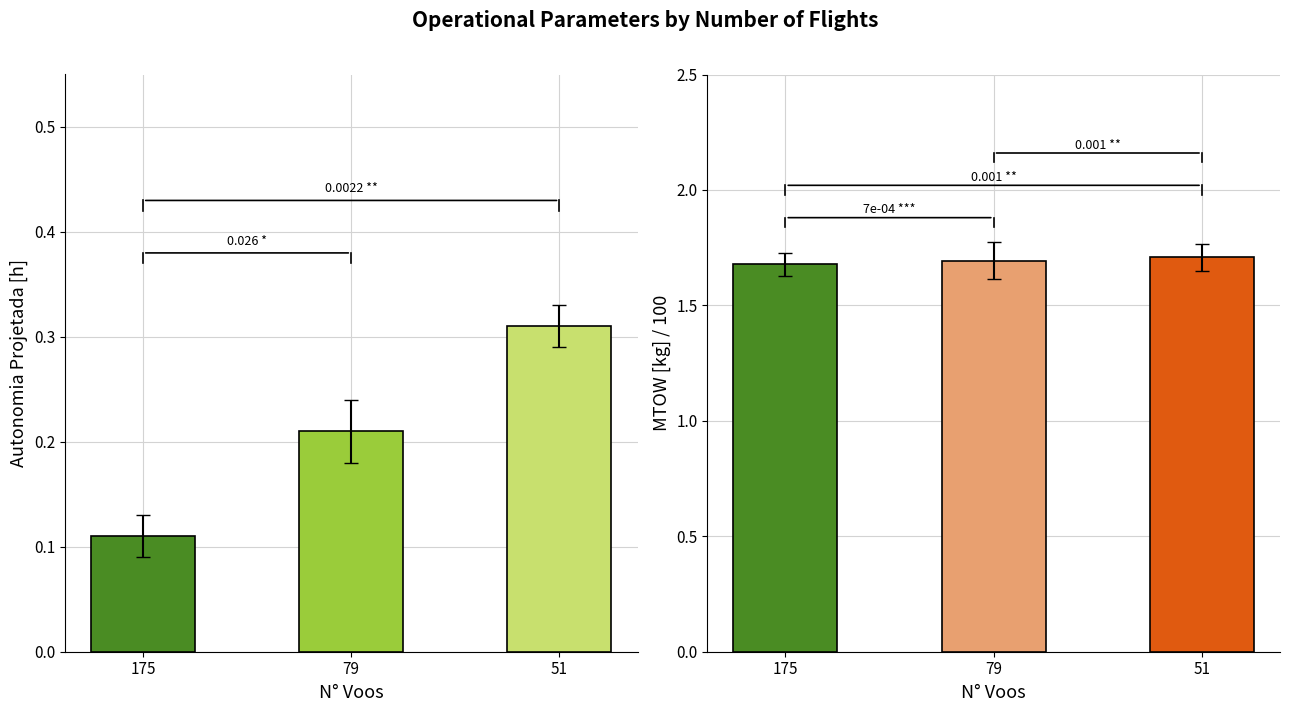

Is it true that MTOW [kg] / 100 equals 1.7 at 175?

True